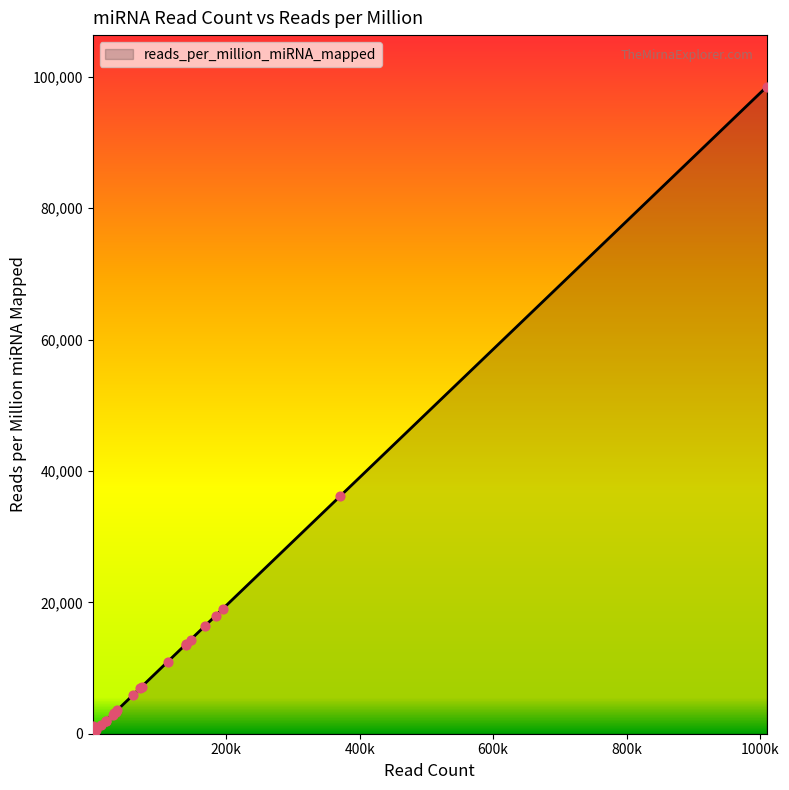

How many lines are shown in the chart?

1